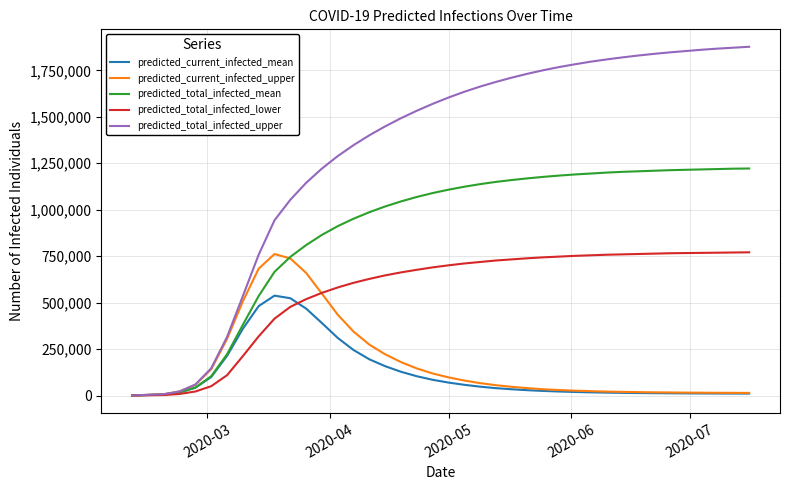

What is the maximum value shown in the chart?

1877000